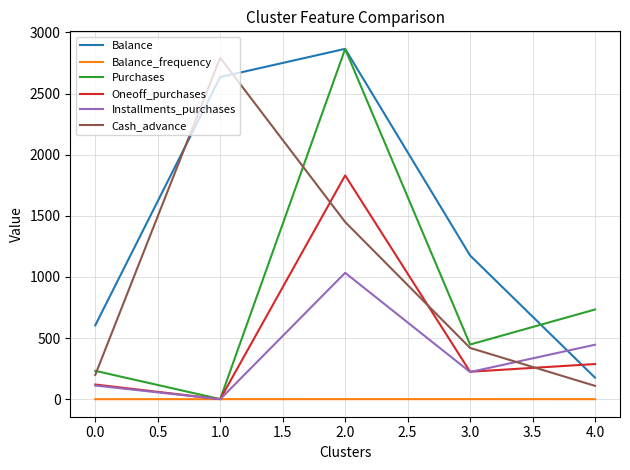

What is the difference between the maximum and minimum values in the Oneoff_purchases series?

1829.8